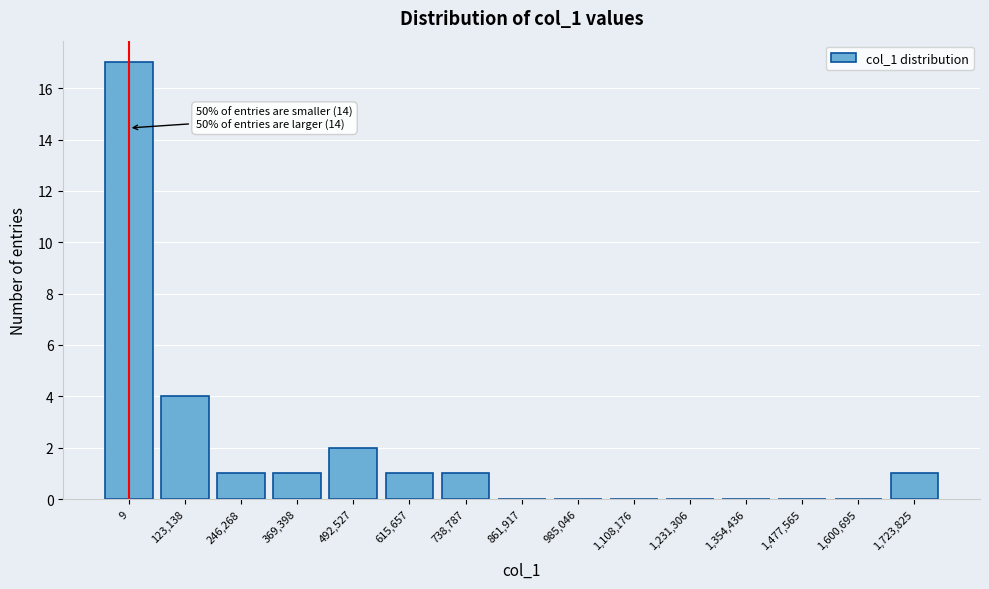

Reading left to right, list all the values displayed in this chart.

9=17	123,138=4	246,268=1	369,398=1	492,527=2	615,657=1	738,787=1	861,917=0	985,046=0	1,108,176=0	1,231,306=0	1,354,436=0	1,477,565=0	1,600,695=0	1,723,825=1